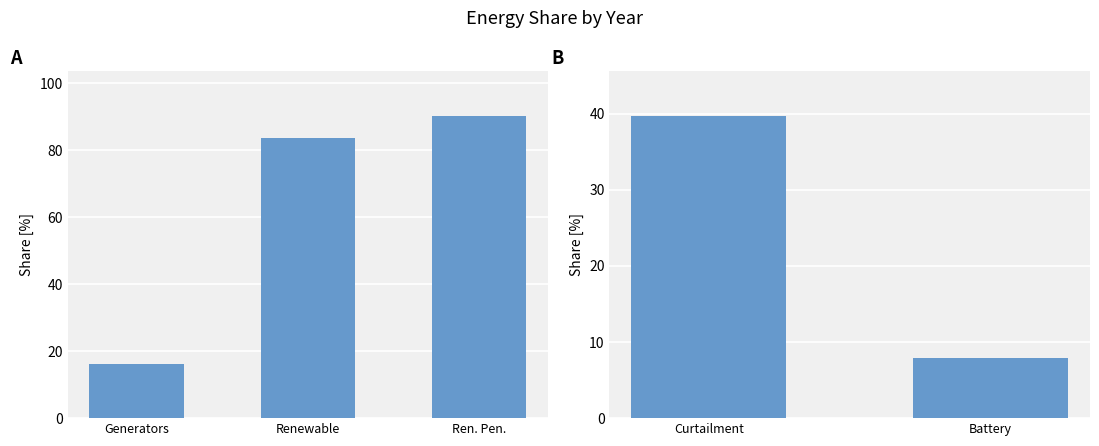

What is the smallest value displayed?

7.9